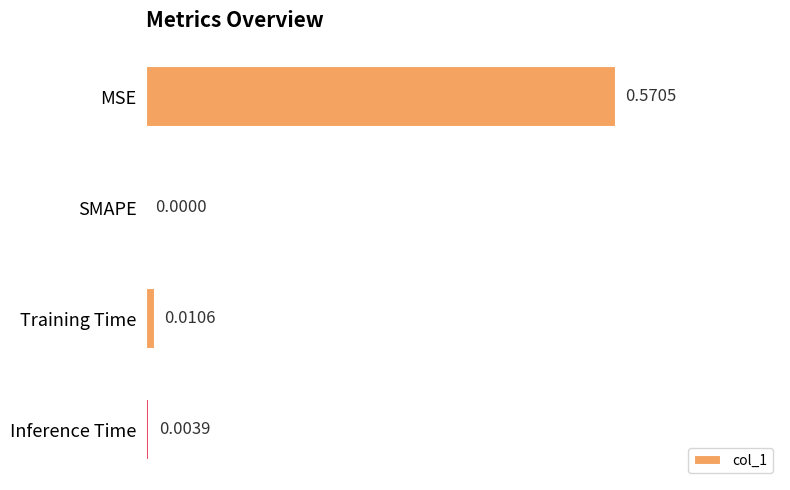

Which has a higher value, MSE or SMAPE?

MSE